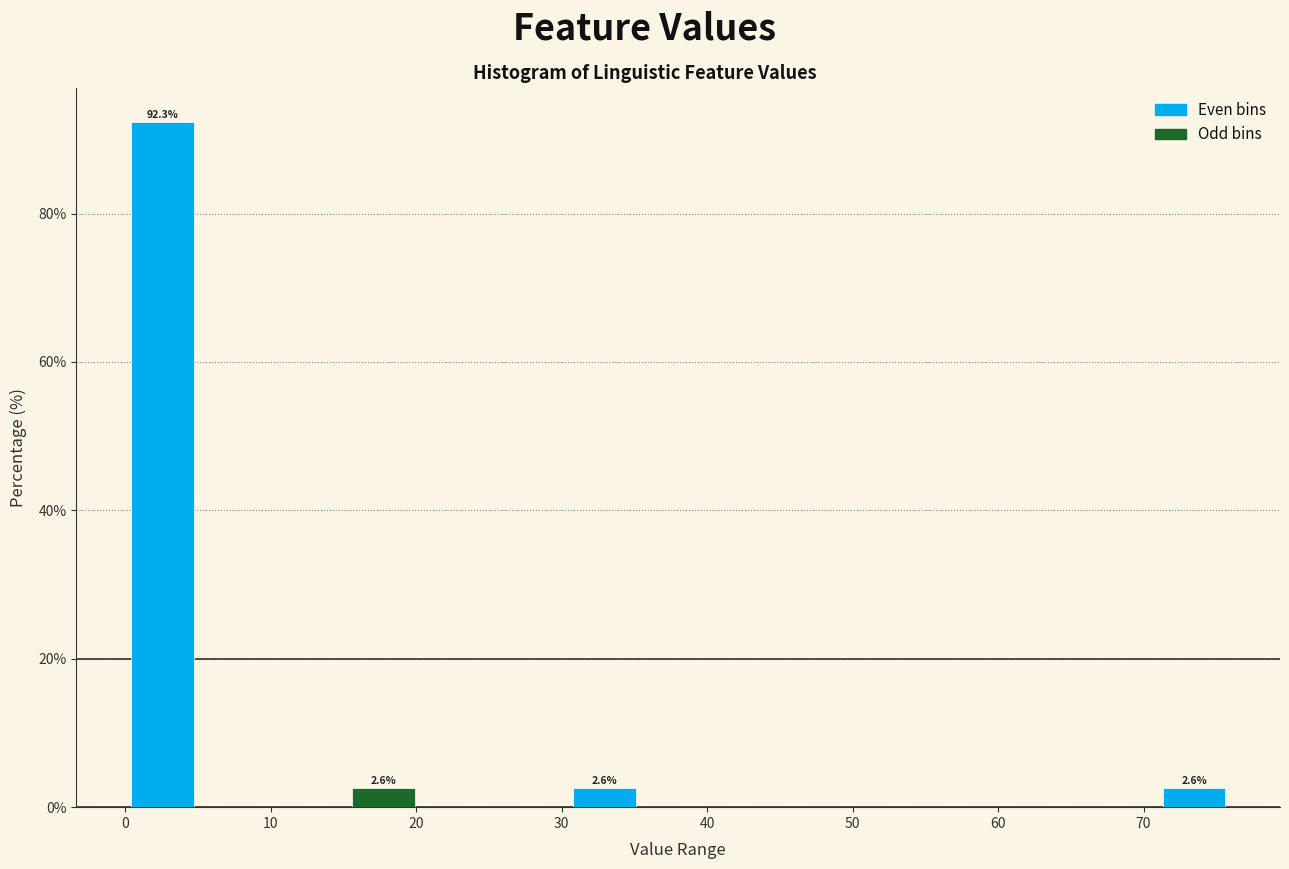

Which range on the x-axis has the tallest bar?

0 to 5